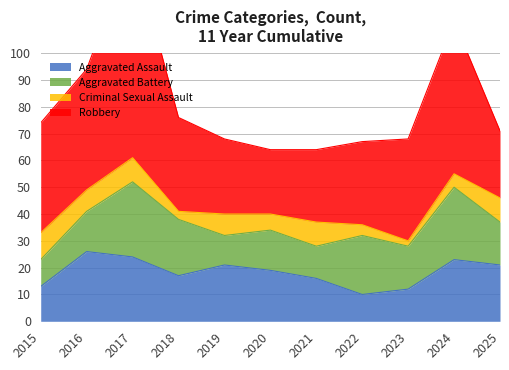

In Robbery, how many points are lower than both neighbors (excluding endpoints)?

1